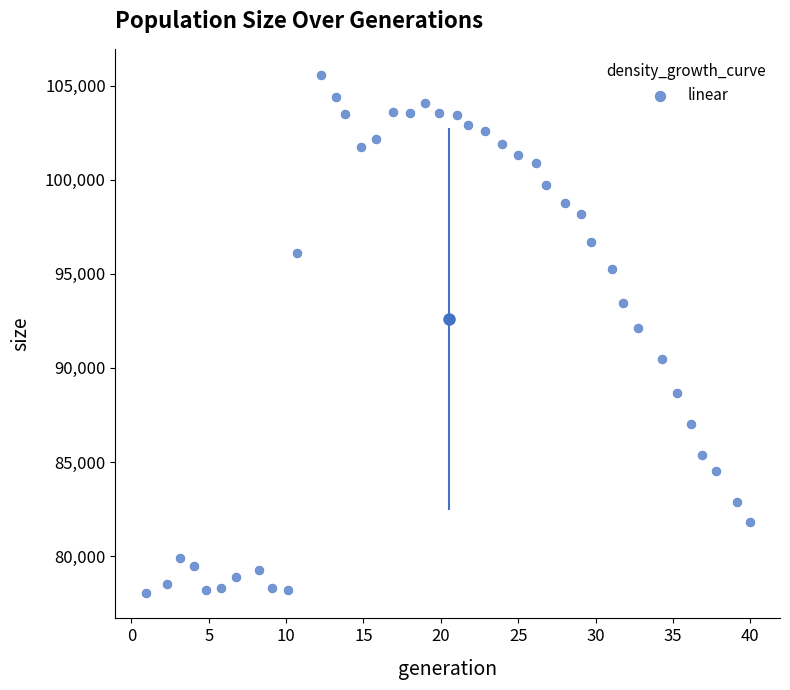

What is the range of Y values (max minus min)?

27515